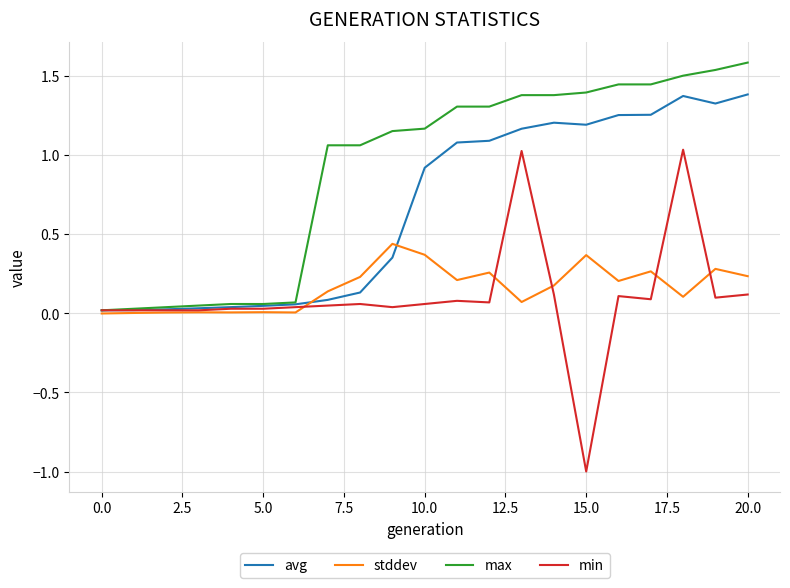

Rank the series by their maximum value, from lowest to highest.

stddev, min, avg, max